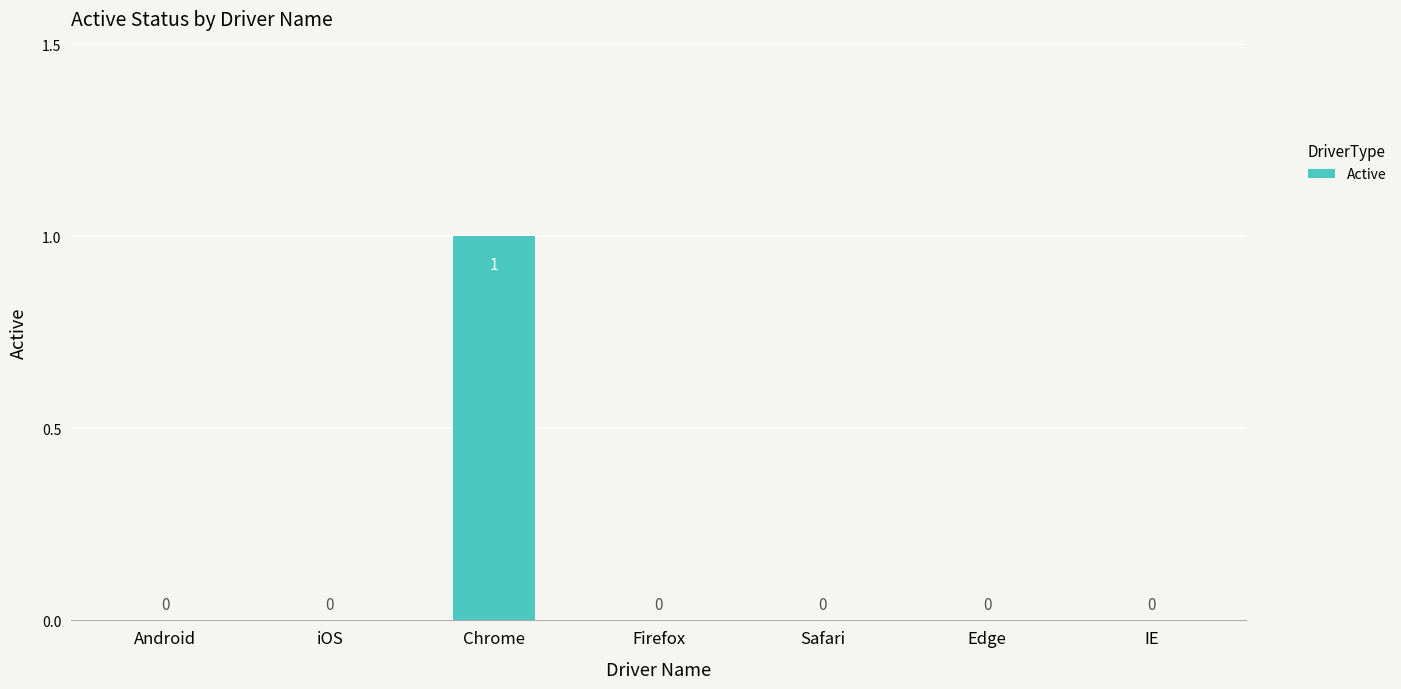

Between Chrome and Android, which is larger?

Chrome